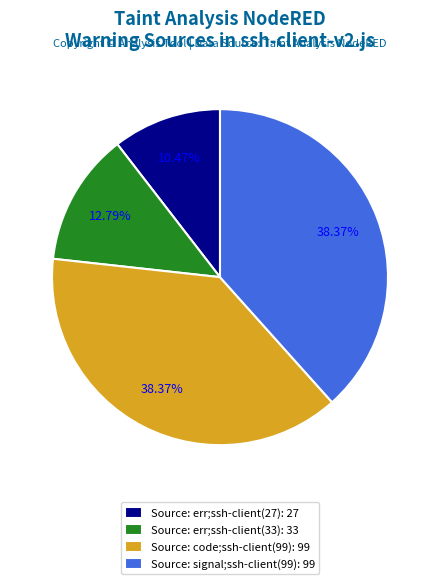

To the nearest percent, what percentage of the pie is Source: err;ssh-client(33)?

13%